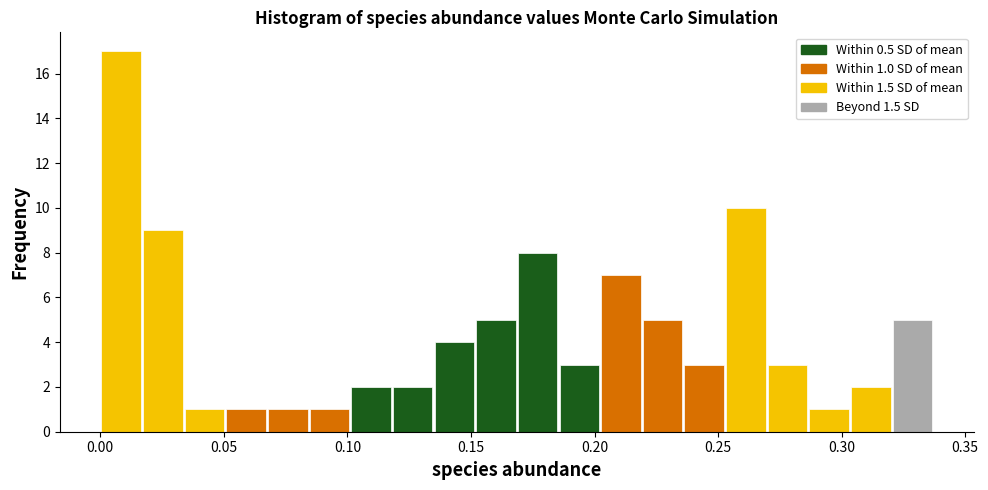

Read against the x-axis, roughly where is the centre of the tallest bar?

0.010